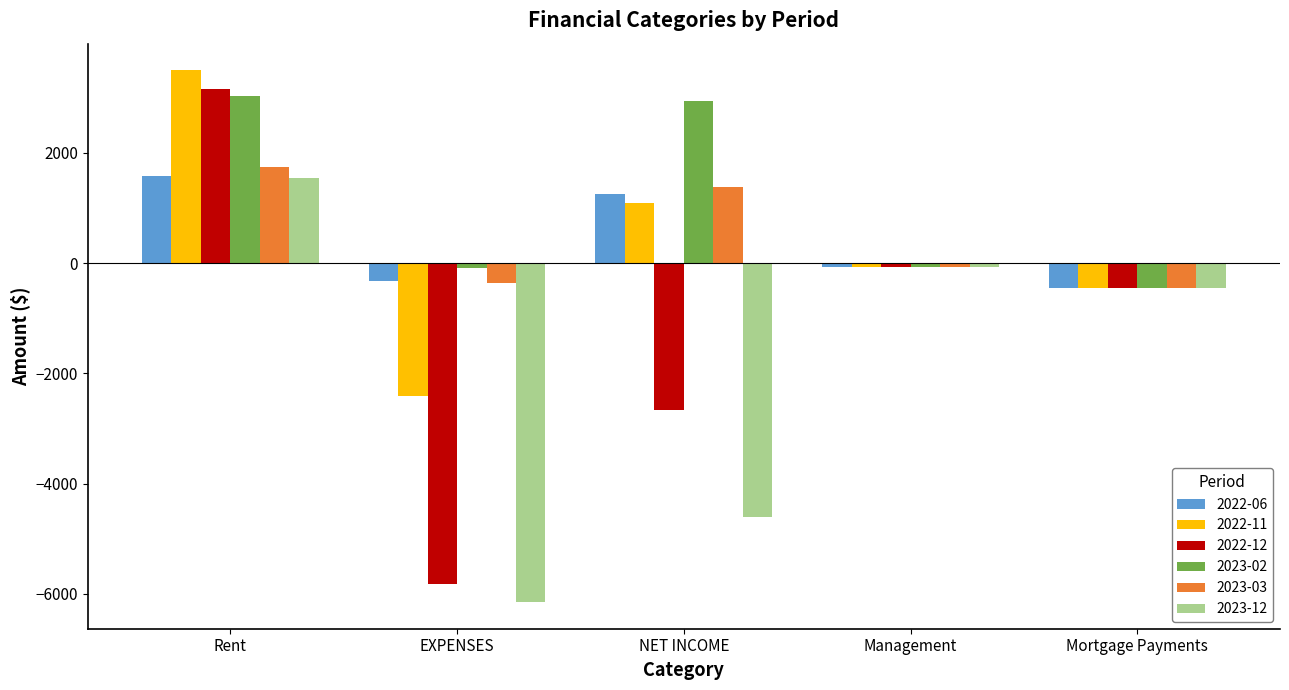

Which series has the largest range (max minus min)?

2022-12